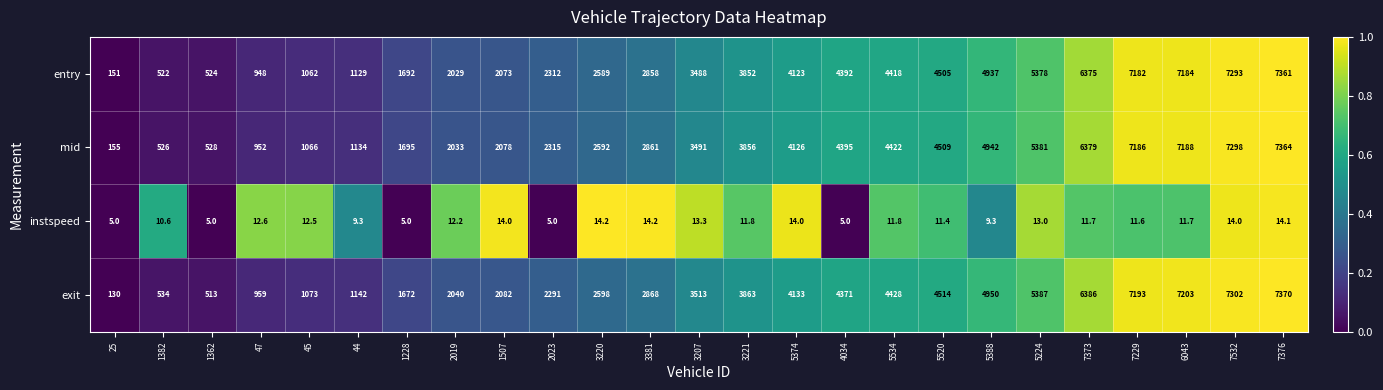

Read the mid value at 45.

1066.0